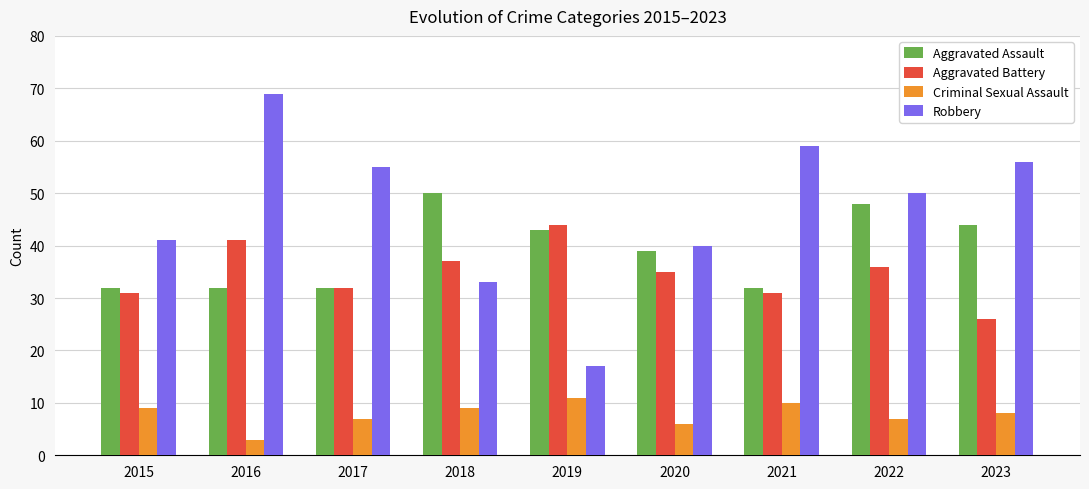

Count the Criminal Sexual Assault values in the range 7 to 9.

5